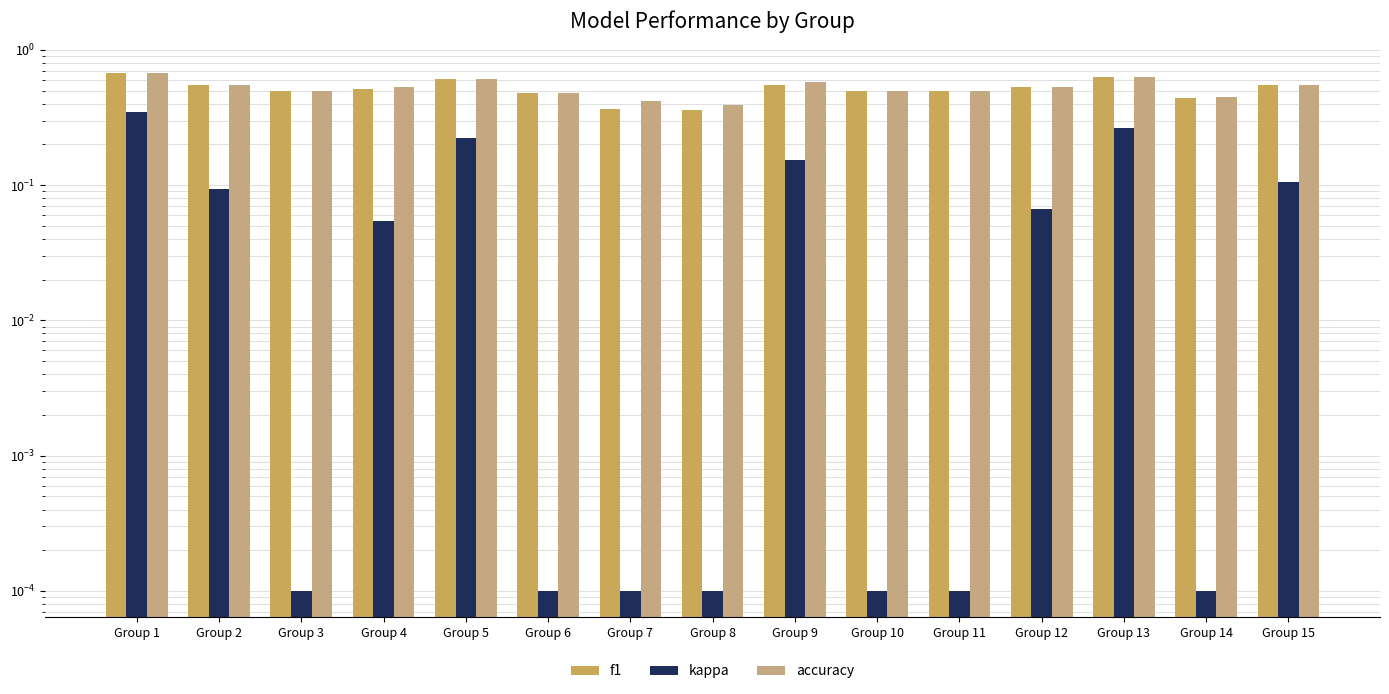

What are all the series names shown in the legend?

f1, kappa, accuracy